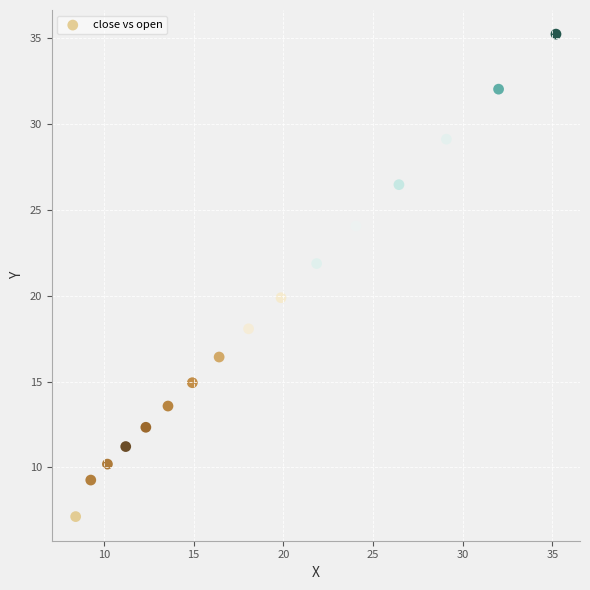

What is the range of X values (max minus min)?

26.8